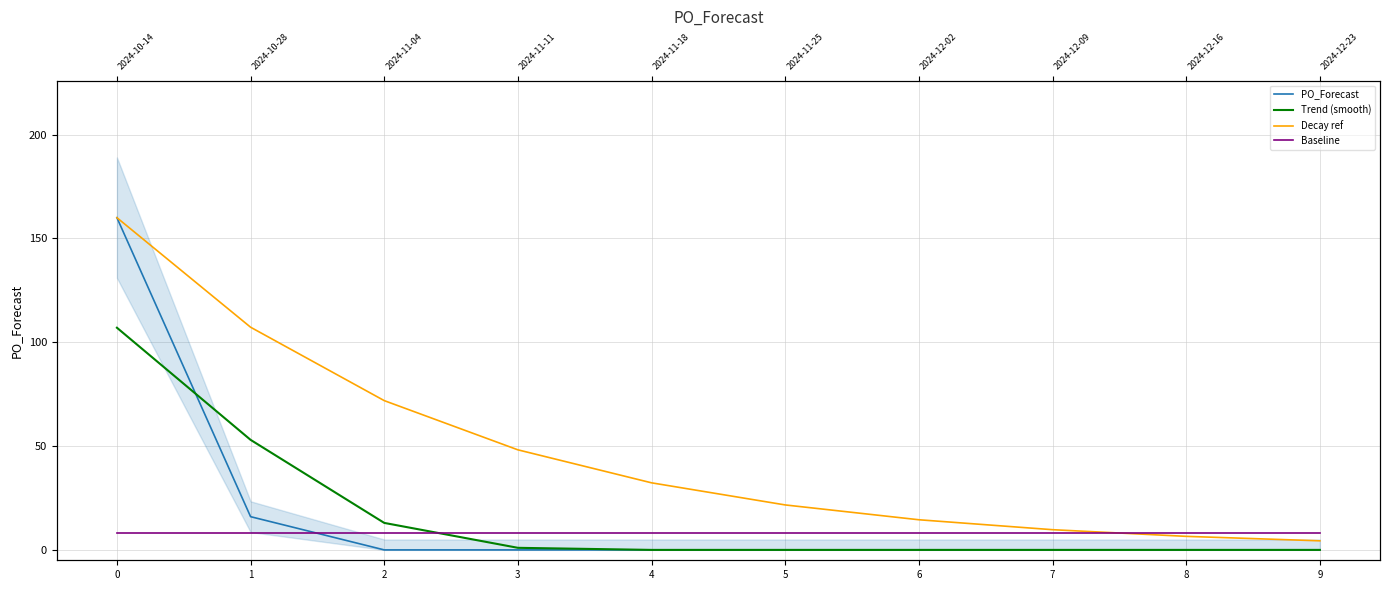

The value of Baseline at 3 is 8.0. True or false?

True